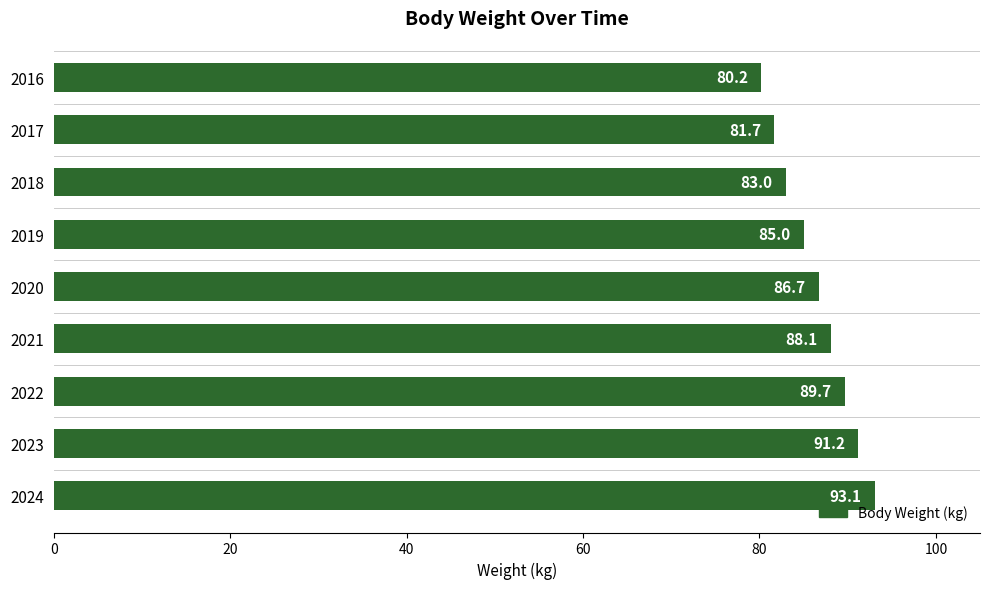

Read the value at 2023.

91.2